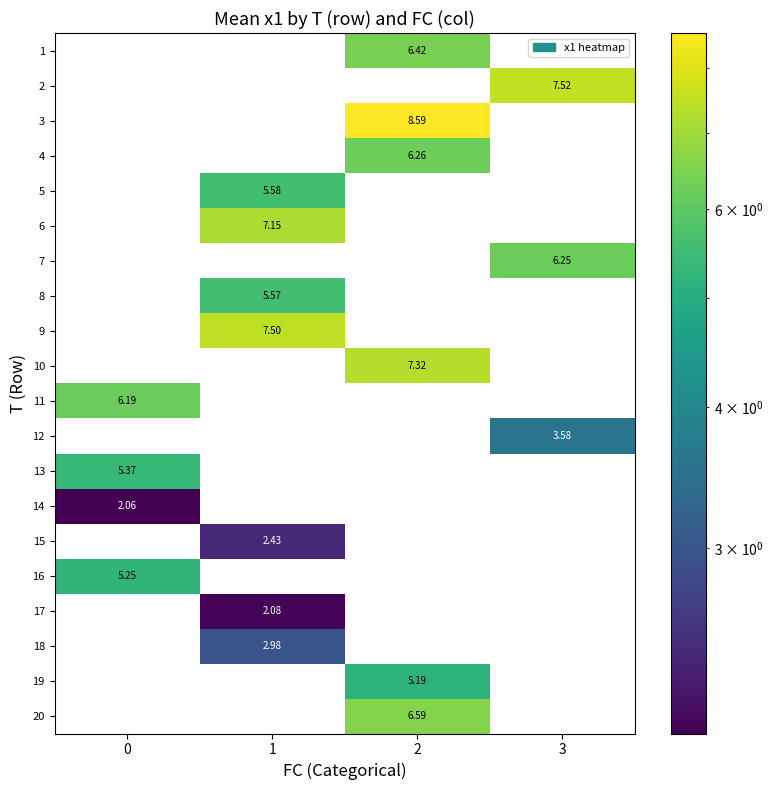

Is the value of 7 at 3 greater than the value of 15 at 1?

Yes